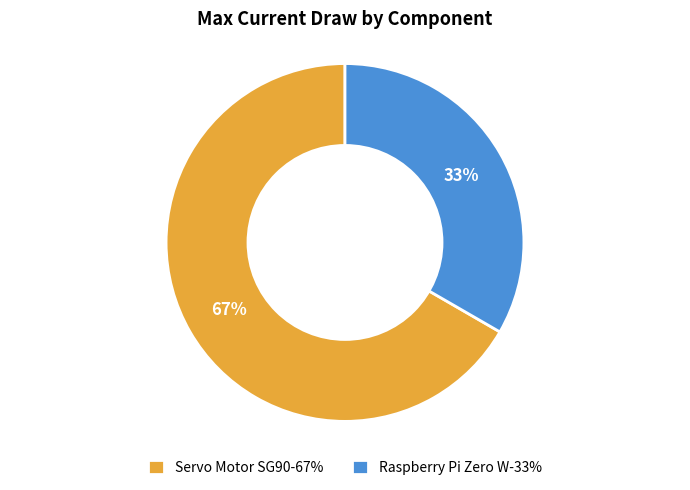

Which category has the biggest portion of the pie?

Servo Motor SG90